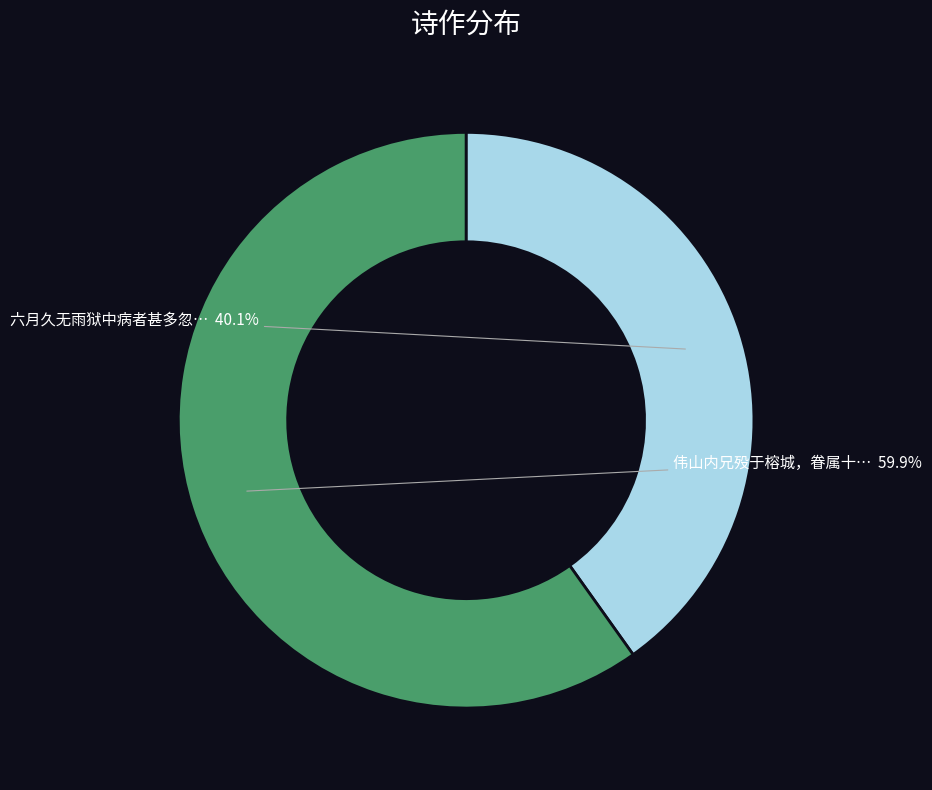

Is there a majority slice in this chart?

Yes